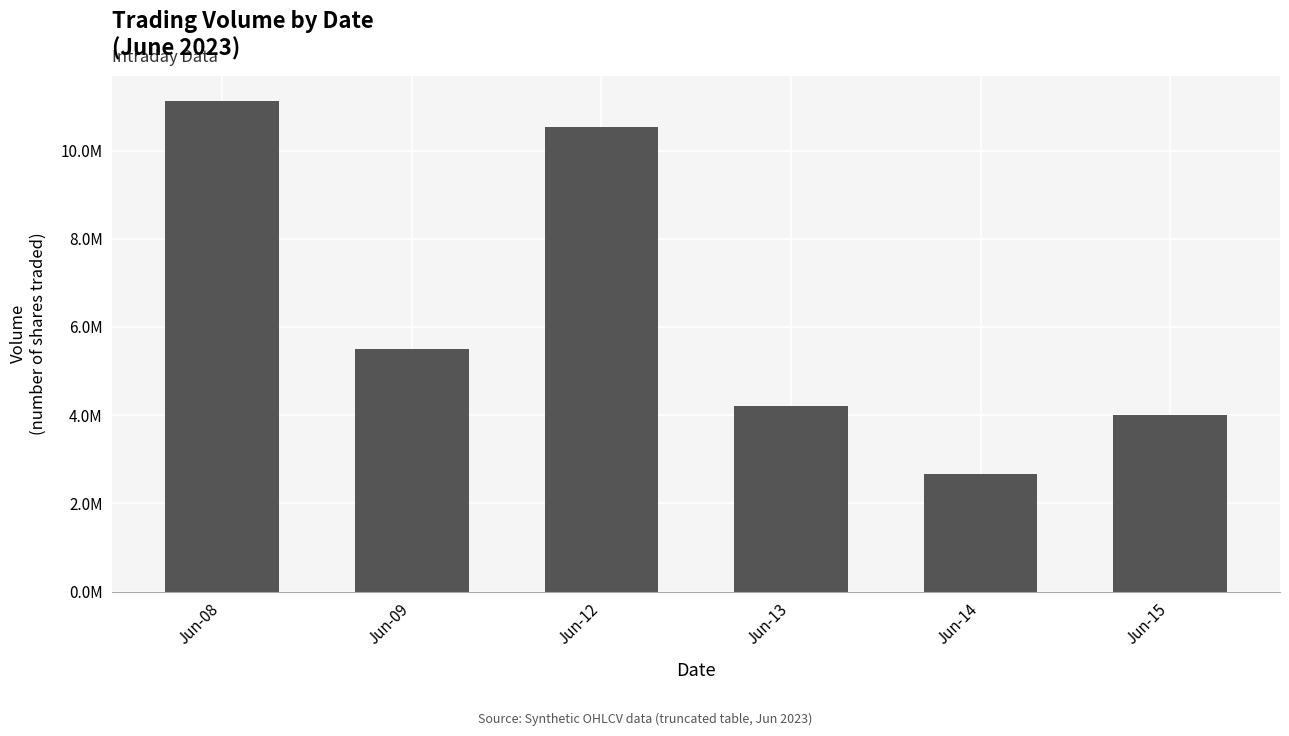

What is the value of the 3rd bar from the left?

10522965